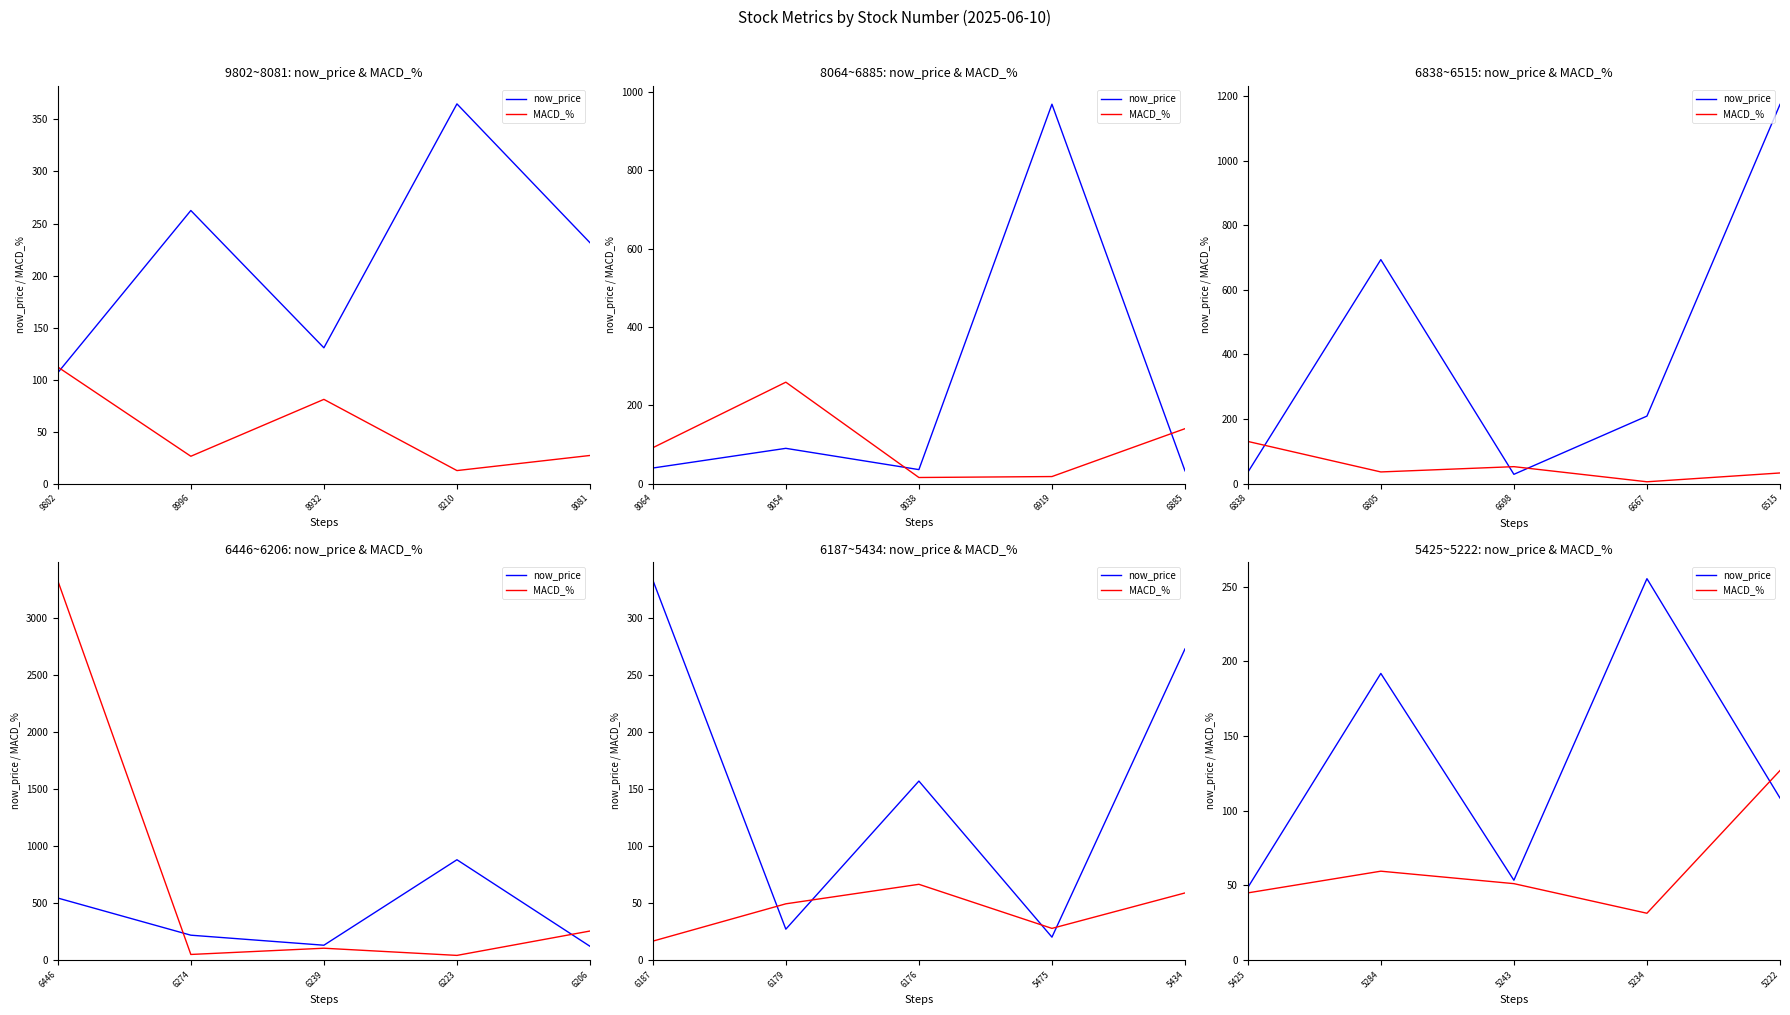

How many lines are shown in the chart?

2